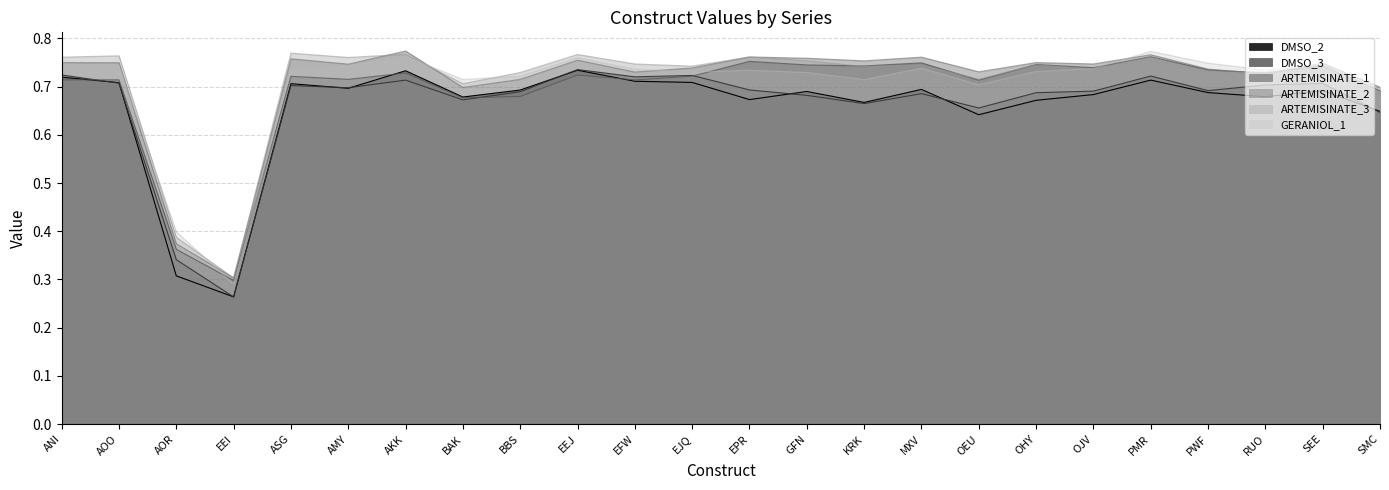

The value of ARTEMISINATE_2 at OJV is 1.3. True or false?

False